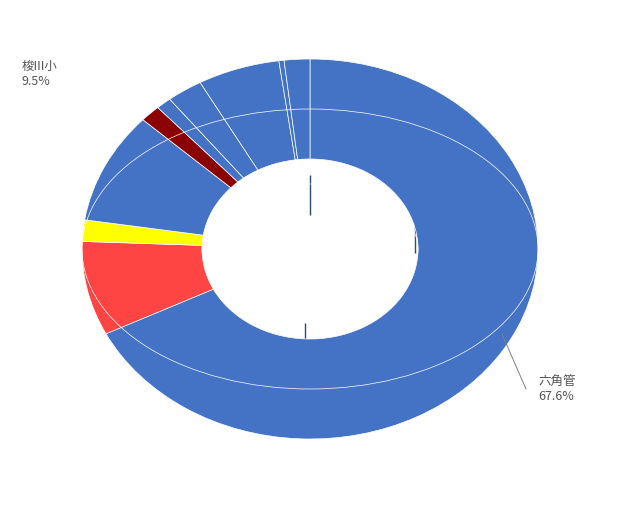

Which has a higher value, 六角管 or 梭III小?

六角管